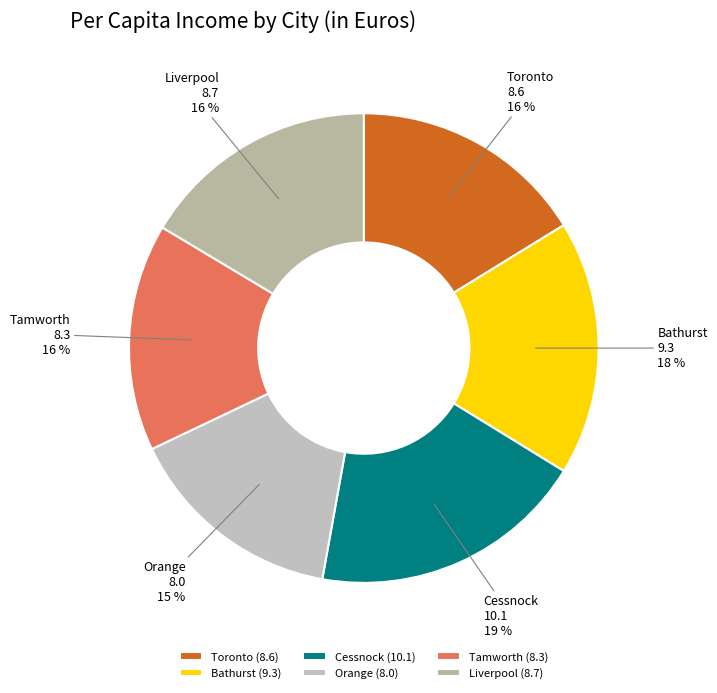

What is the largest slice in the pie chart?

Cessnock